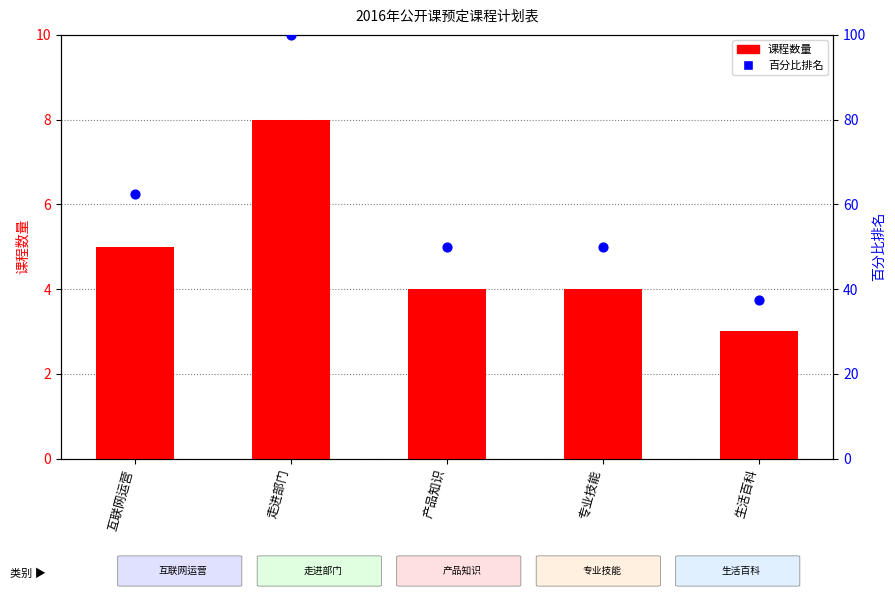

Which series reaches the minimum Y coordinate?

课程数量